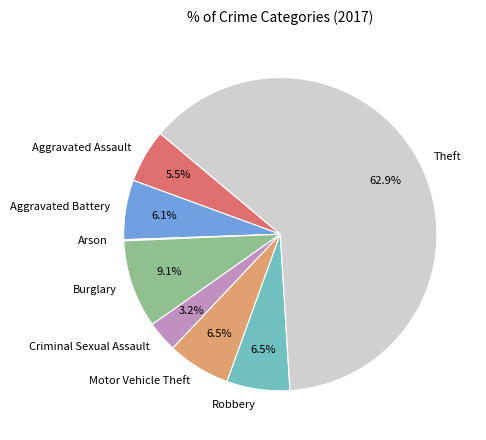

Does any single category account for the majority?

Yes